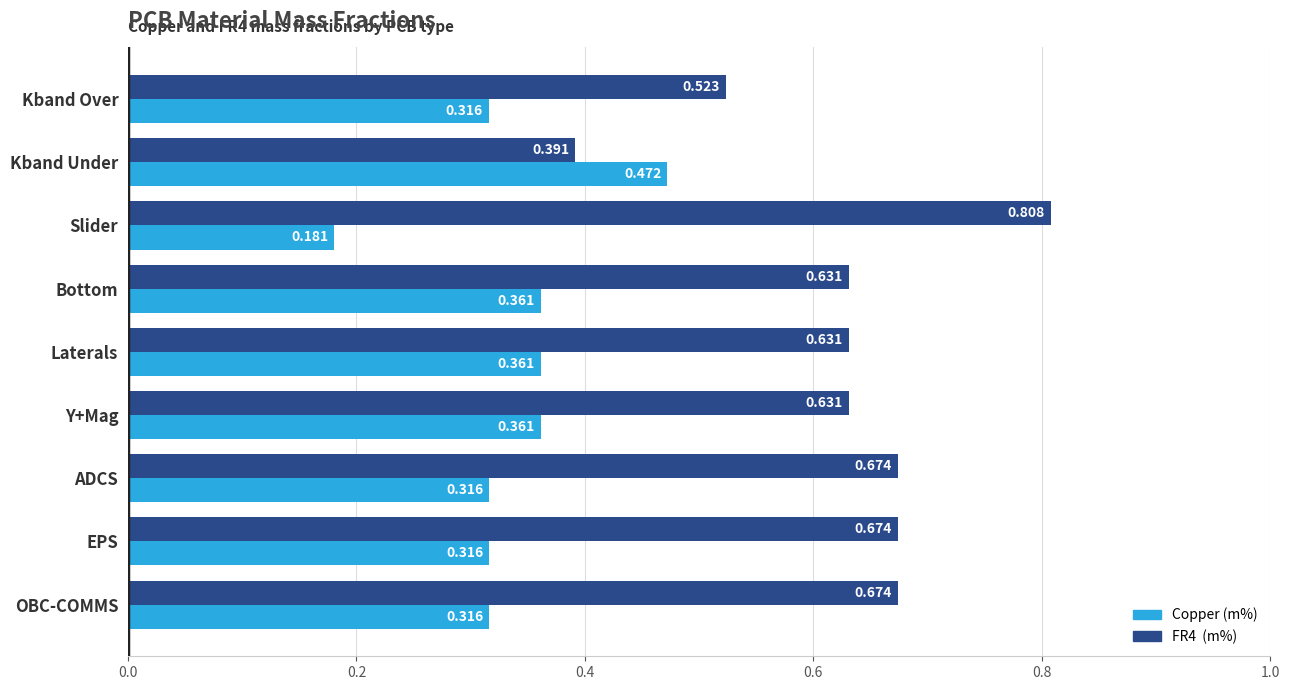

Which category has the highest value across all series?

Slider